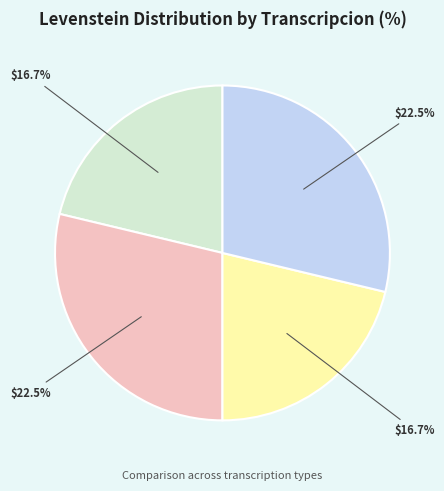

To the nearest percent, what portion does Estandar represent?

21%